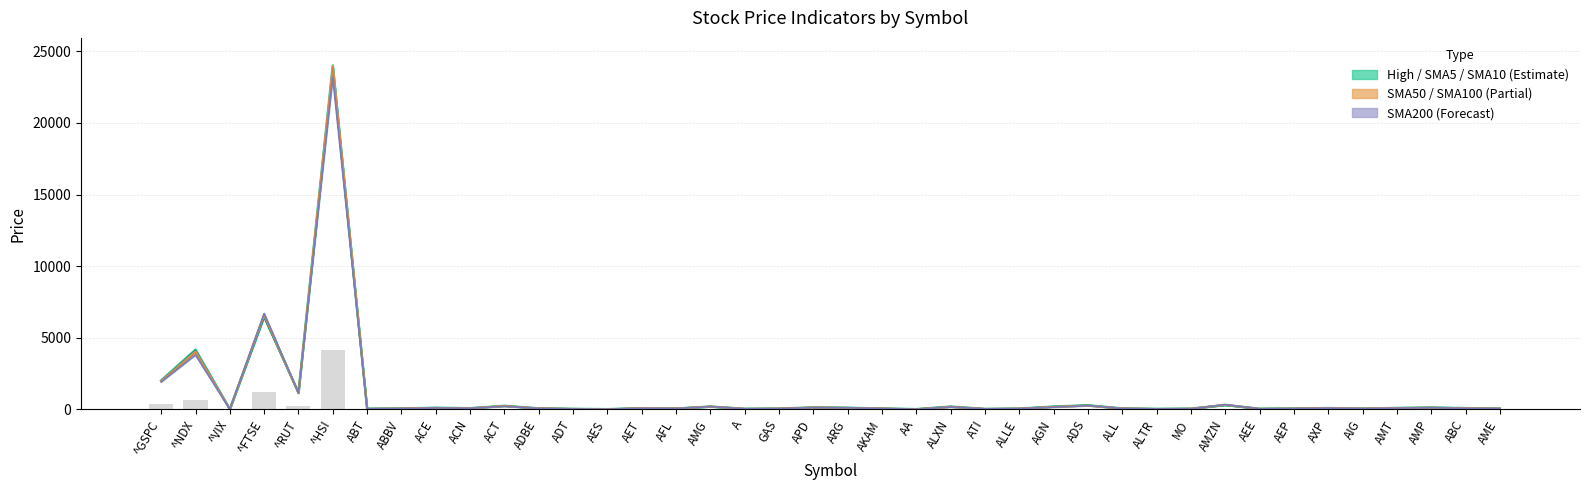

What position from the left is ^RUT?

5